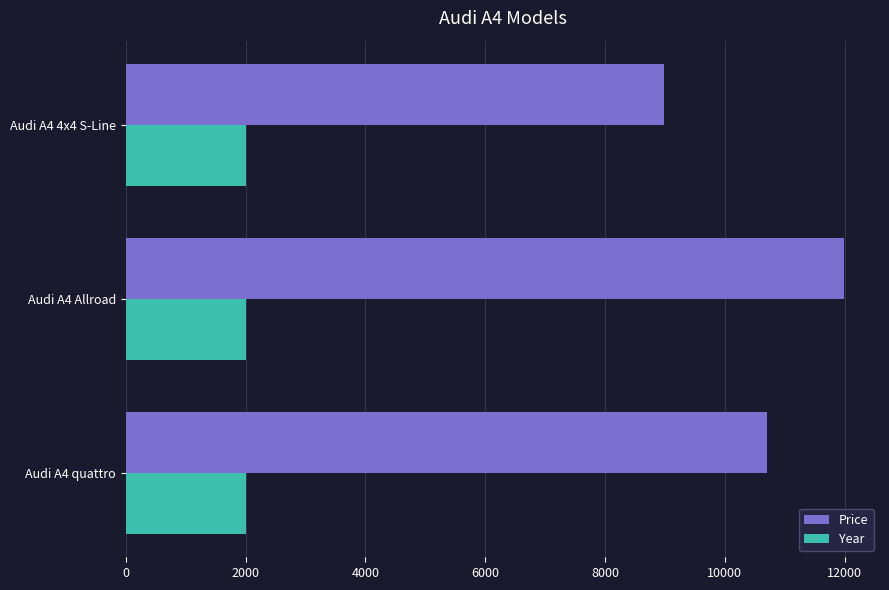

What is the greatest value displayed?

11990